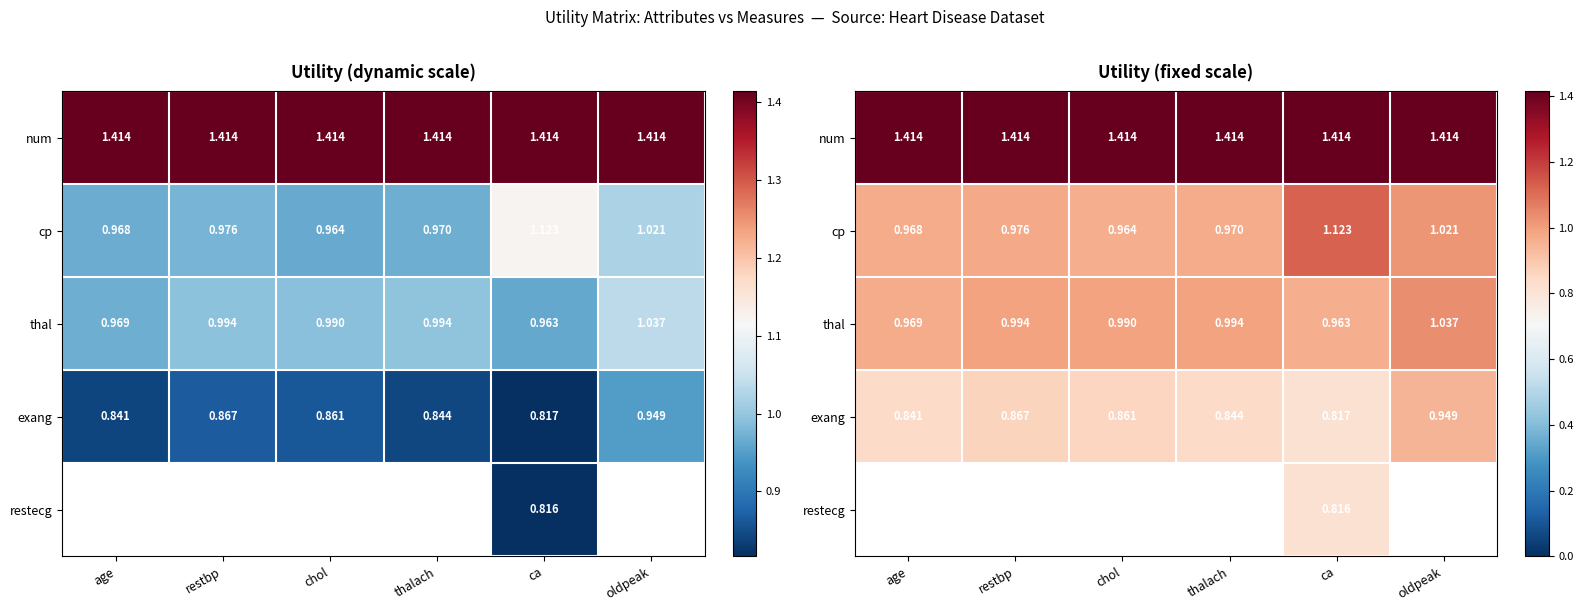

What is the difference between the maximum and minimum values in the exang series?

0.1